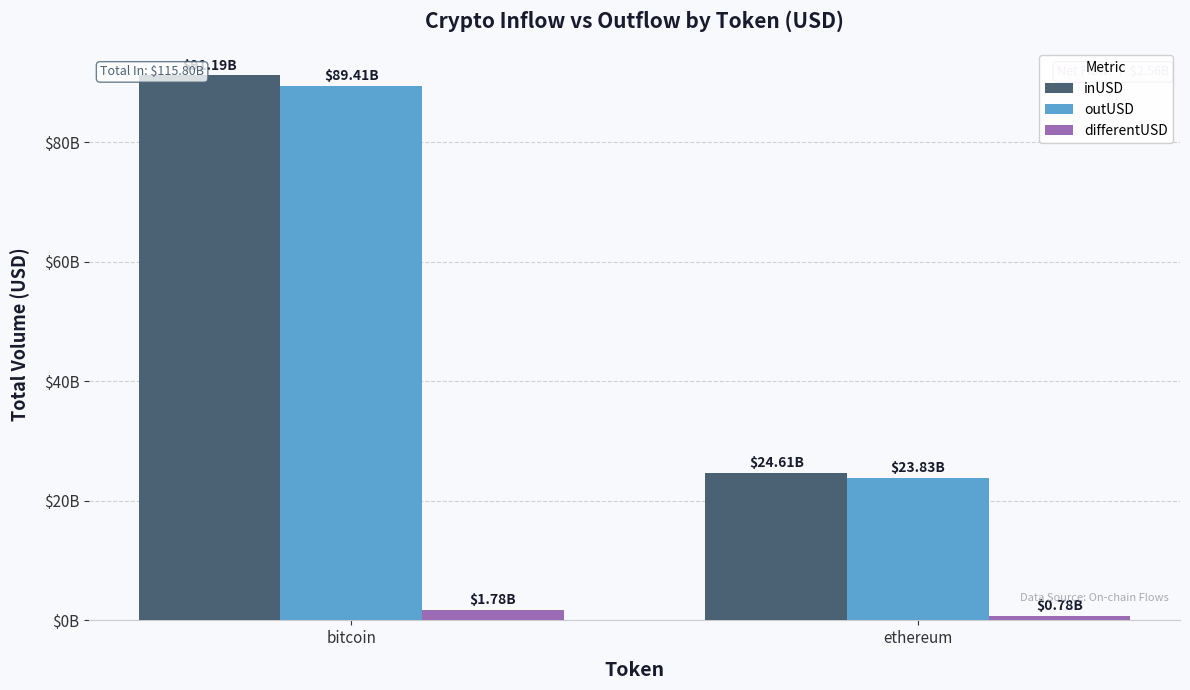

Does the chart contain stacked bars?

No